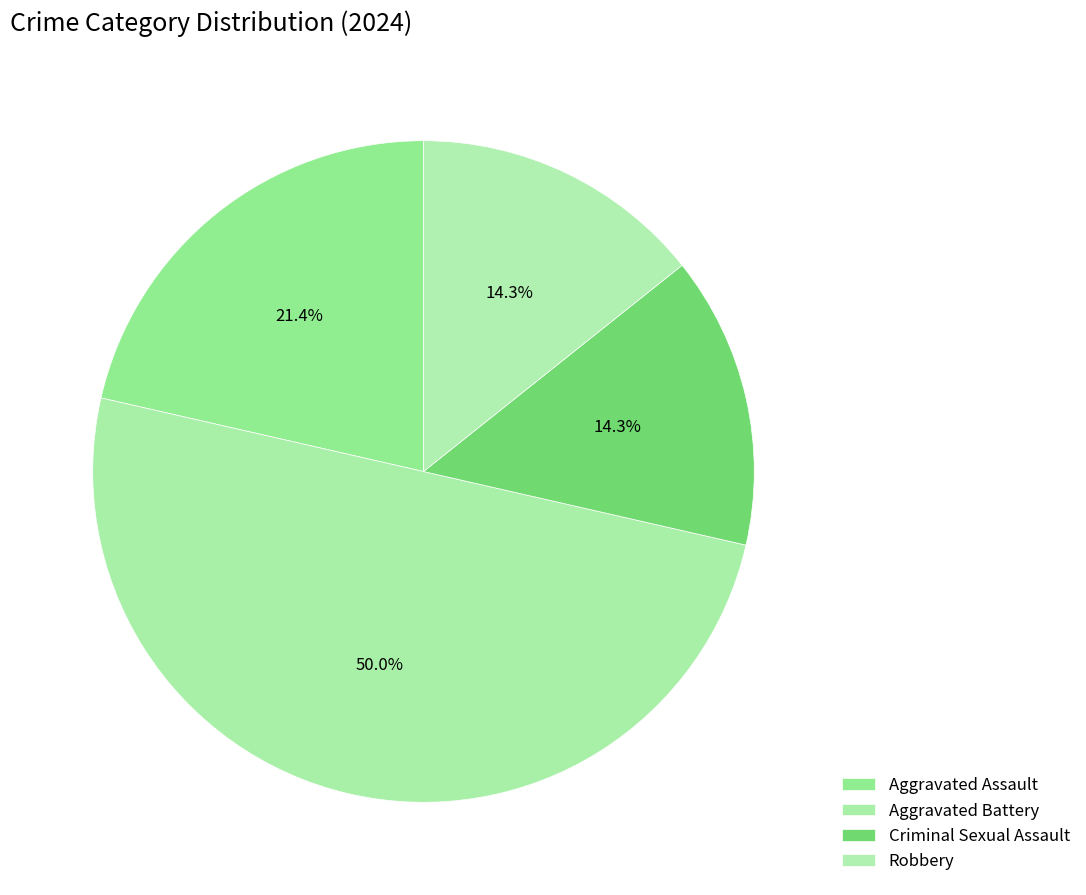

Is it true that Robbery is 22% of the pie?

False